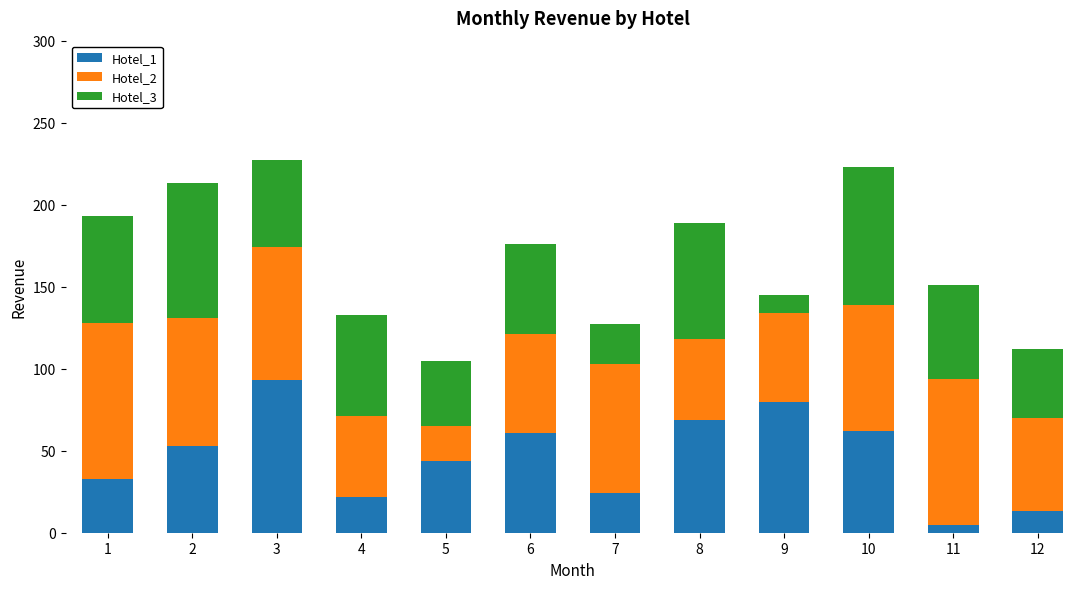

What is the highest value of the Hotel_1 series?

93